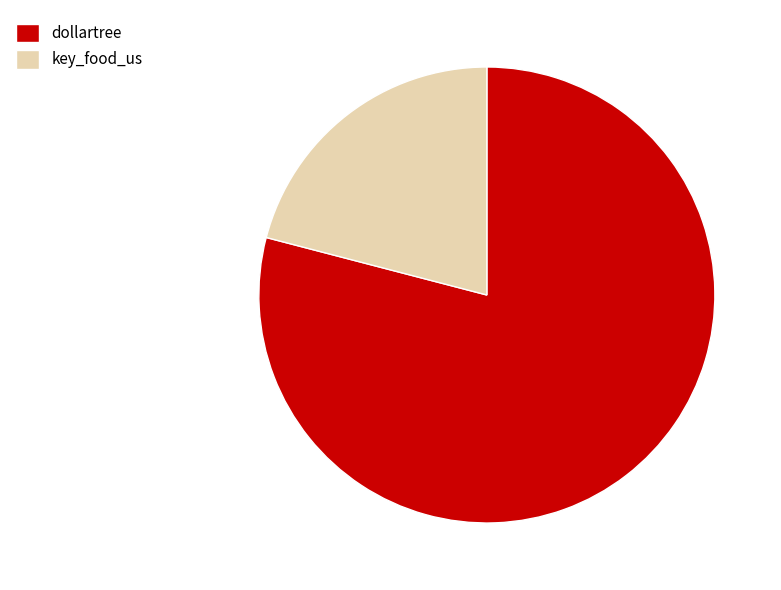

Rank the categories by value from highest to lowest.

dollartree, key_food_us